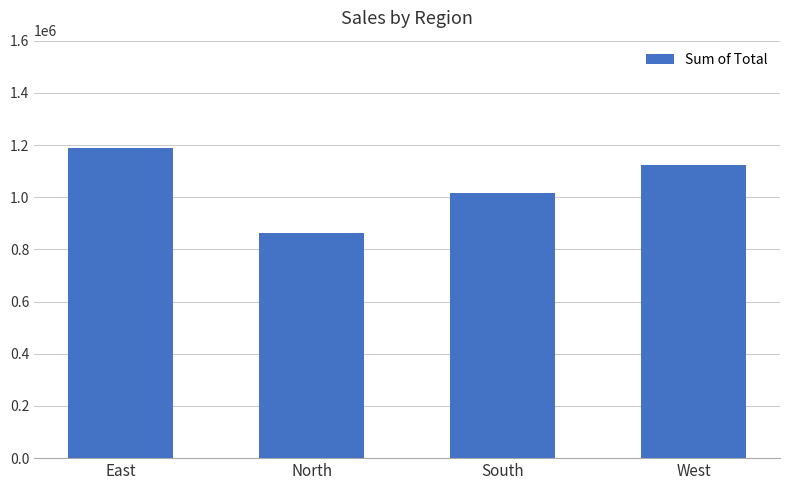

Rank the categories by value from highest to lowest.

East, West, South, North